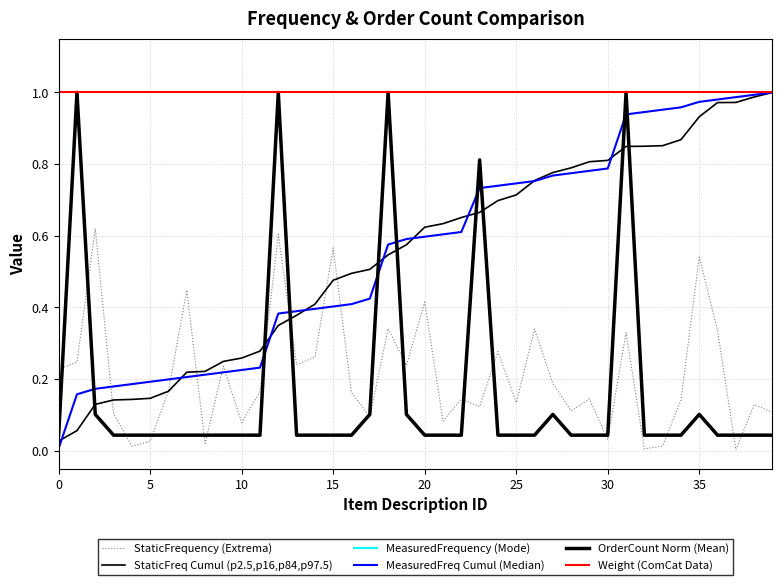

What is the average value of the OrderCount Norm (Mean) series?

0.2